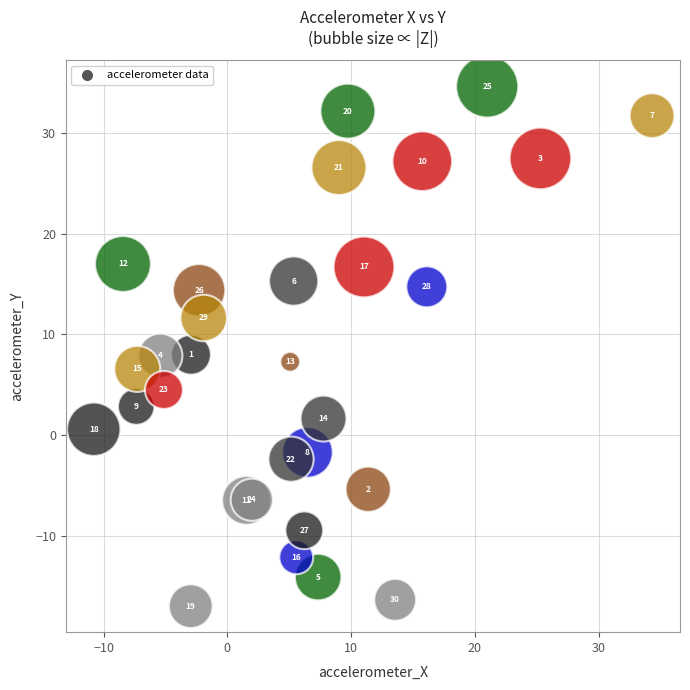

What Y value in the scatter plot is closest to 8?

8.0